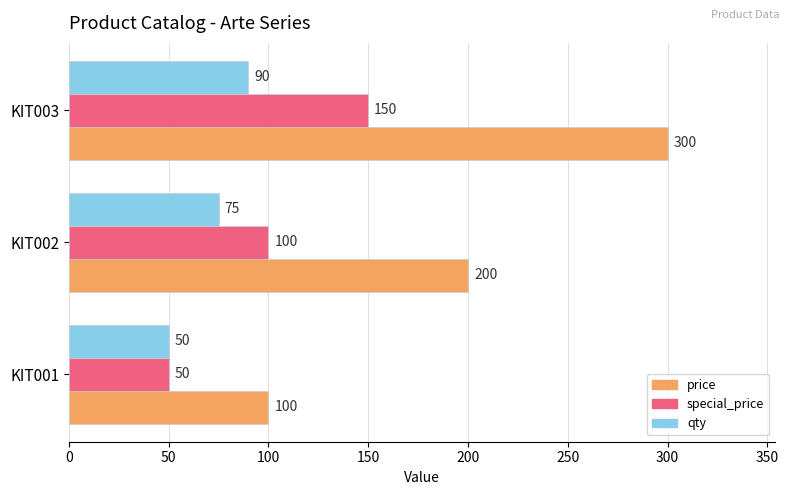

How many distinct data groups are displayed?

3